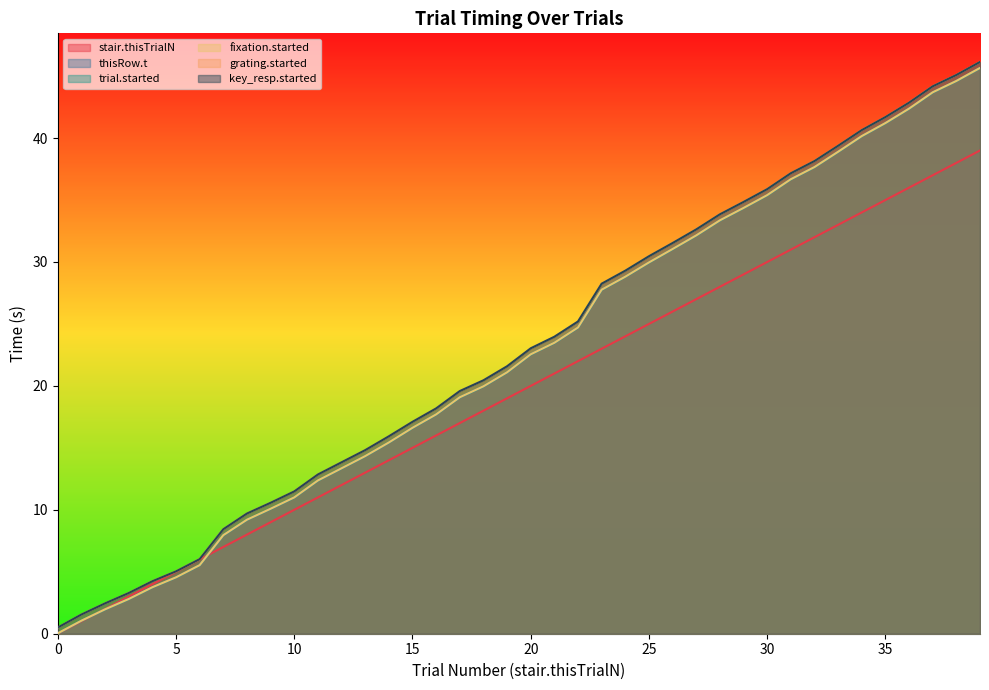

What is the difference between the second highest and second lowest values in the thisRow.t series?

43.6